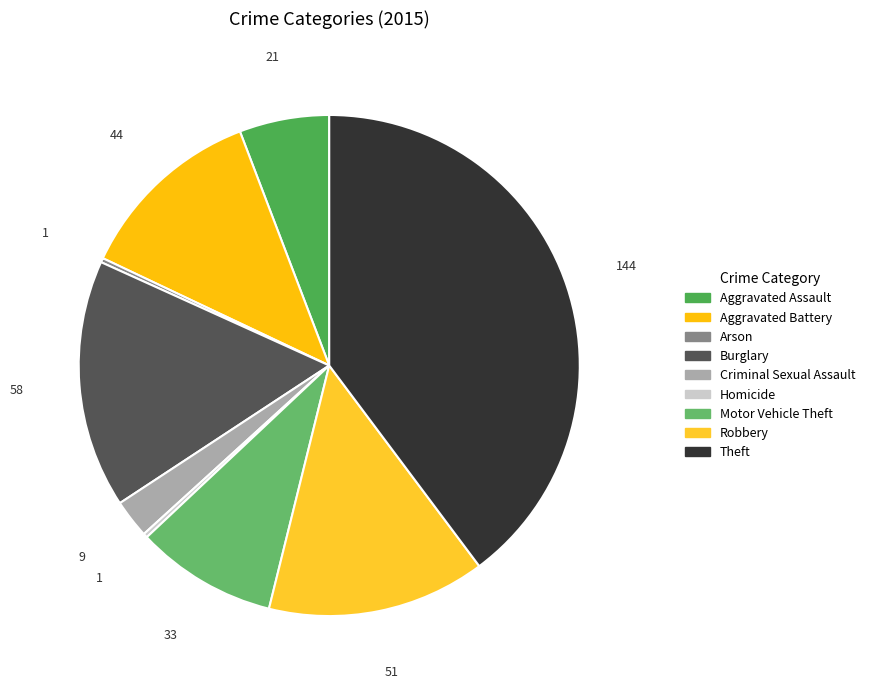

What percentage do Homicide and Motor Vehicle Theft together represent?

9.4%